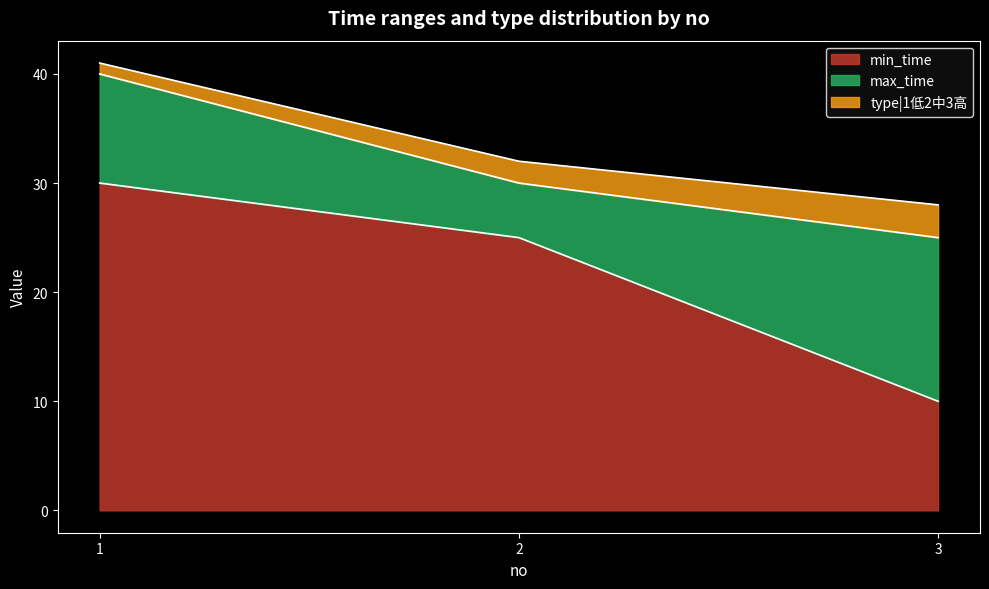

The value of min_time at 2 is 25. True or false?

True